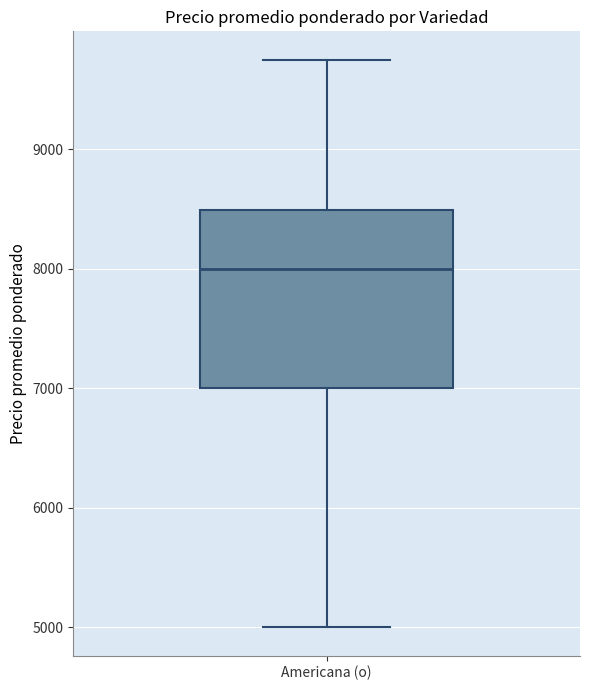

Read this box plot against the y-axis: the position of the median line, the range covered by the box, and the ends of both whiskers. The values are not printed on the chart, so give them approximately, as read against the axis.

median 8000, box 7000 to 8500, whiskers 5000 to 9800